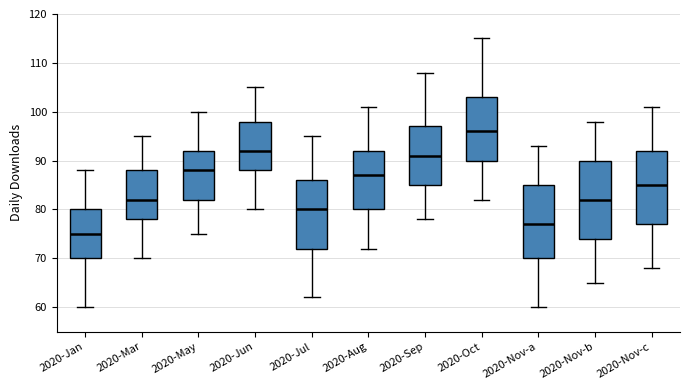

Comparing the boxes themselves (not the whiskers), which one is the tallest?

2020-Nov-b